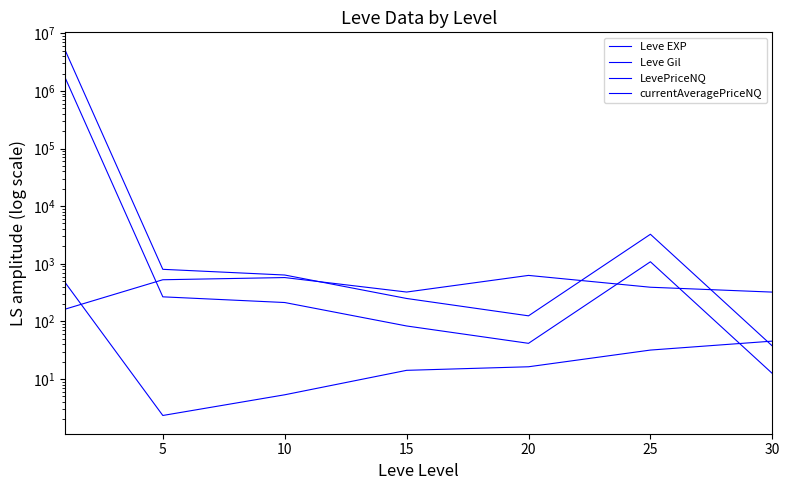

Where is the first local minimum for Leve EXP?

5